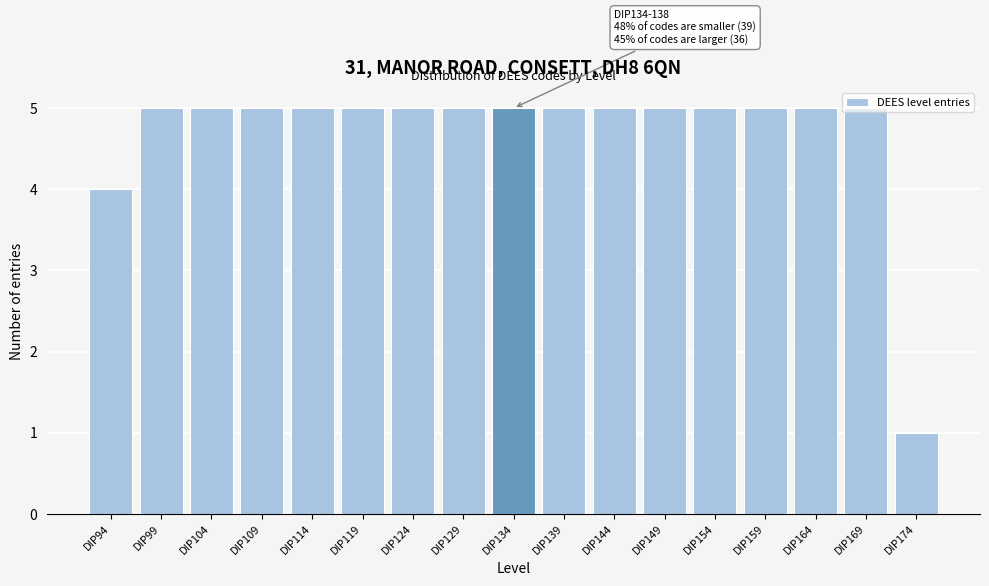

Which has a higher value, DIP174 or DIP114?

DIP114